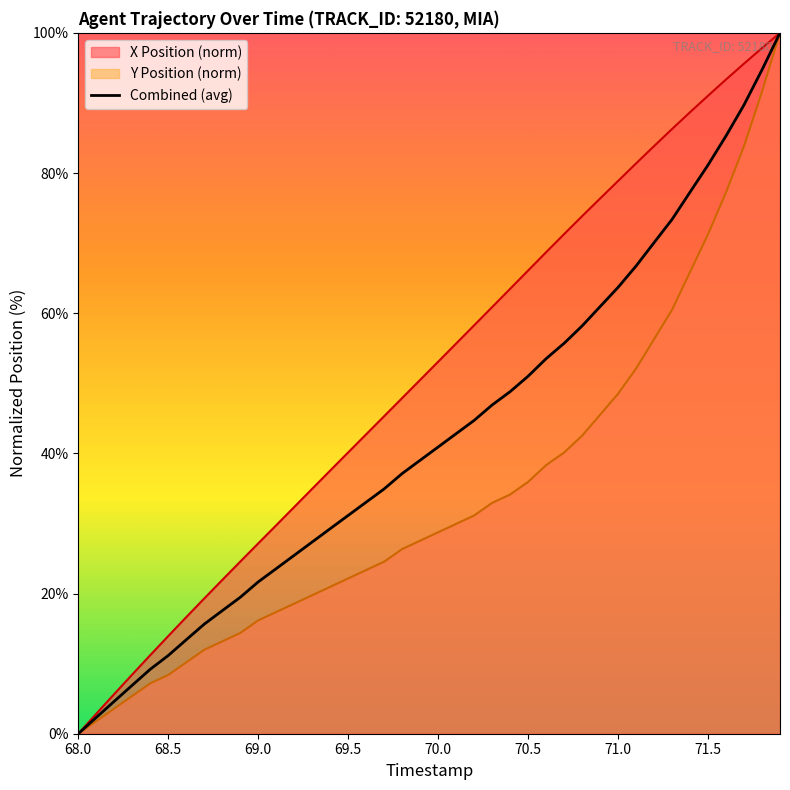

How many lines are shown in the chart?

3